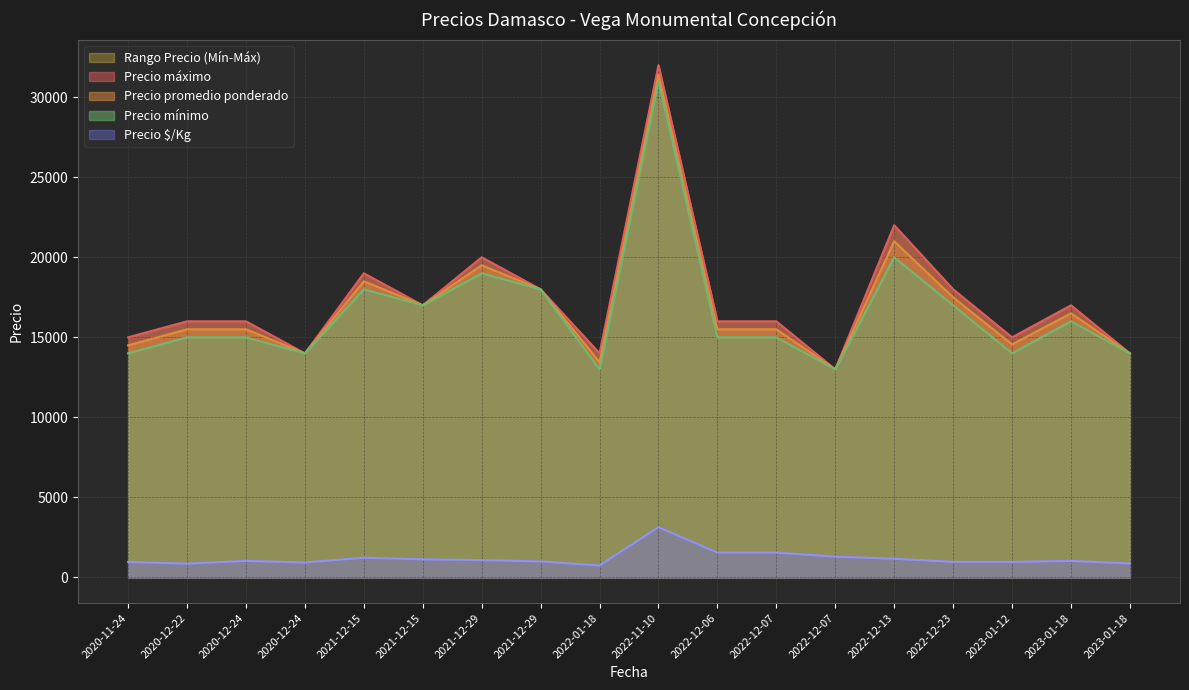

In Precio $/Kg, how many points are higher than both neighbors (excluding endpoints)?

5